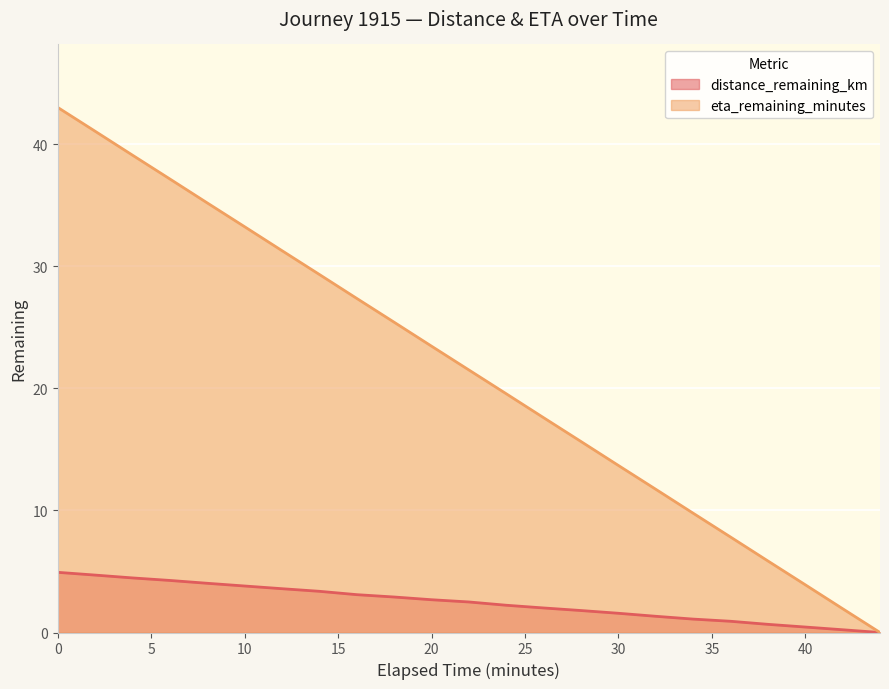

What are all the series names shown in the legend?

distance_remaining_km, eta_remaining_minutes